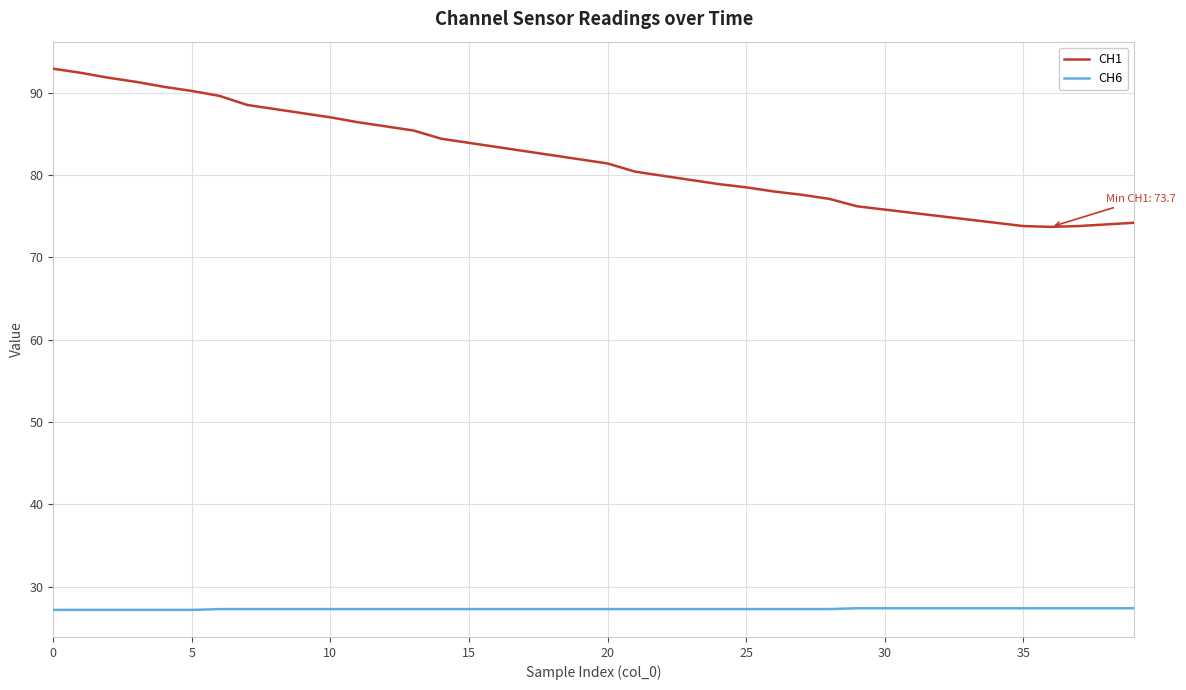

True or false: CH6 and CH1 cross at least once.

False